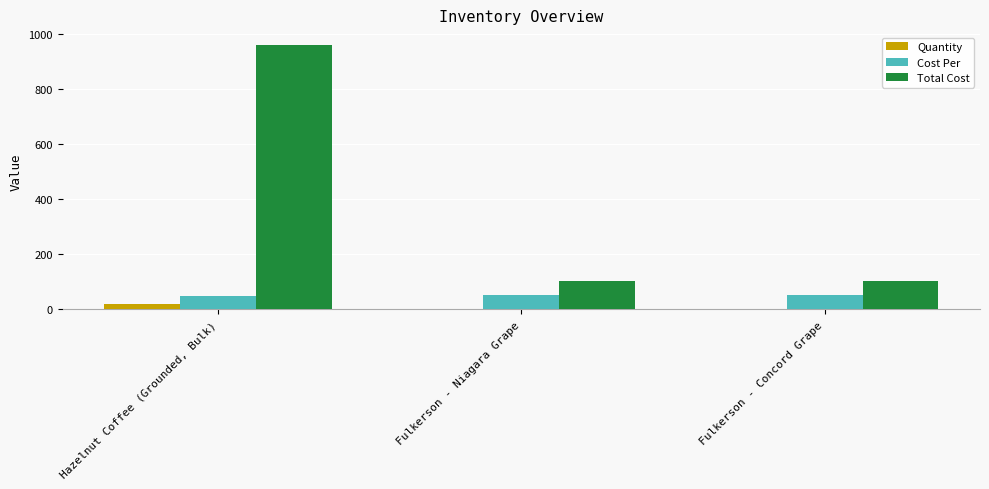

The Cost Per series shows 51.4 at Fulkerson - Concord Grape. True or false?

True